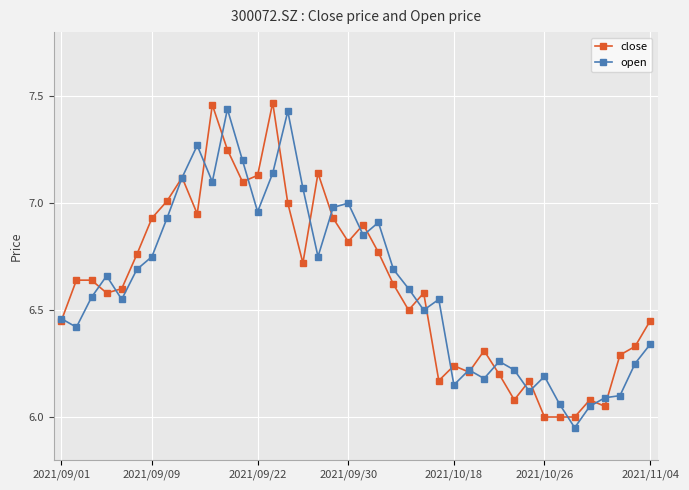

True or false: open has a value of 10.9 at 2021/09/30.

False